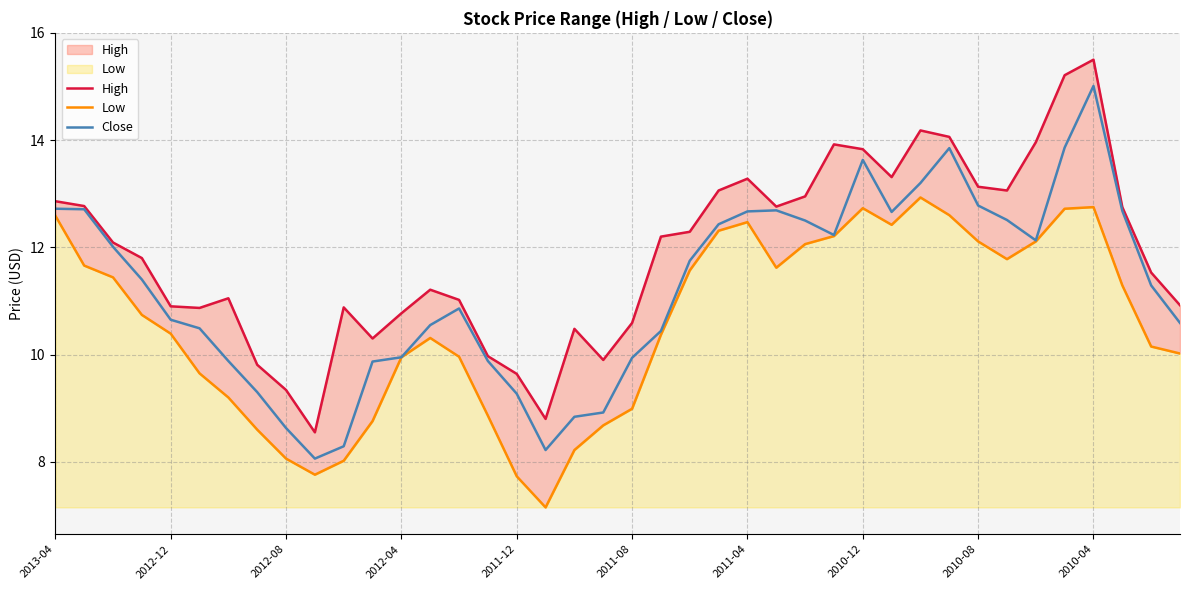

True or false: High and Low intersect in this chart.

False